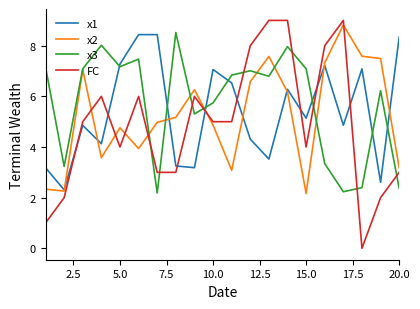

Which series ends up on top after the final intersection of x3 and FC?

FC